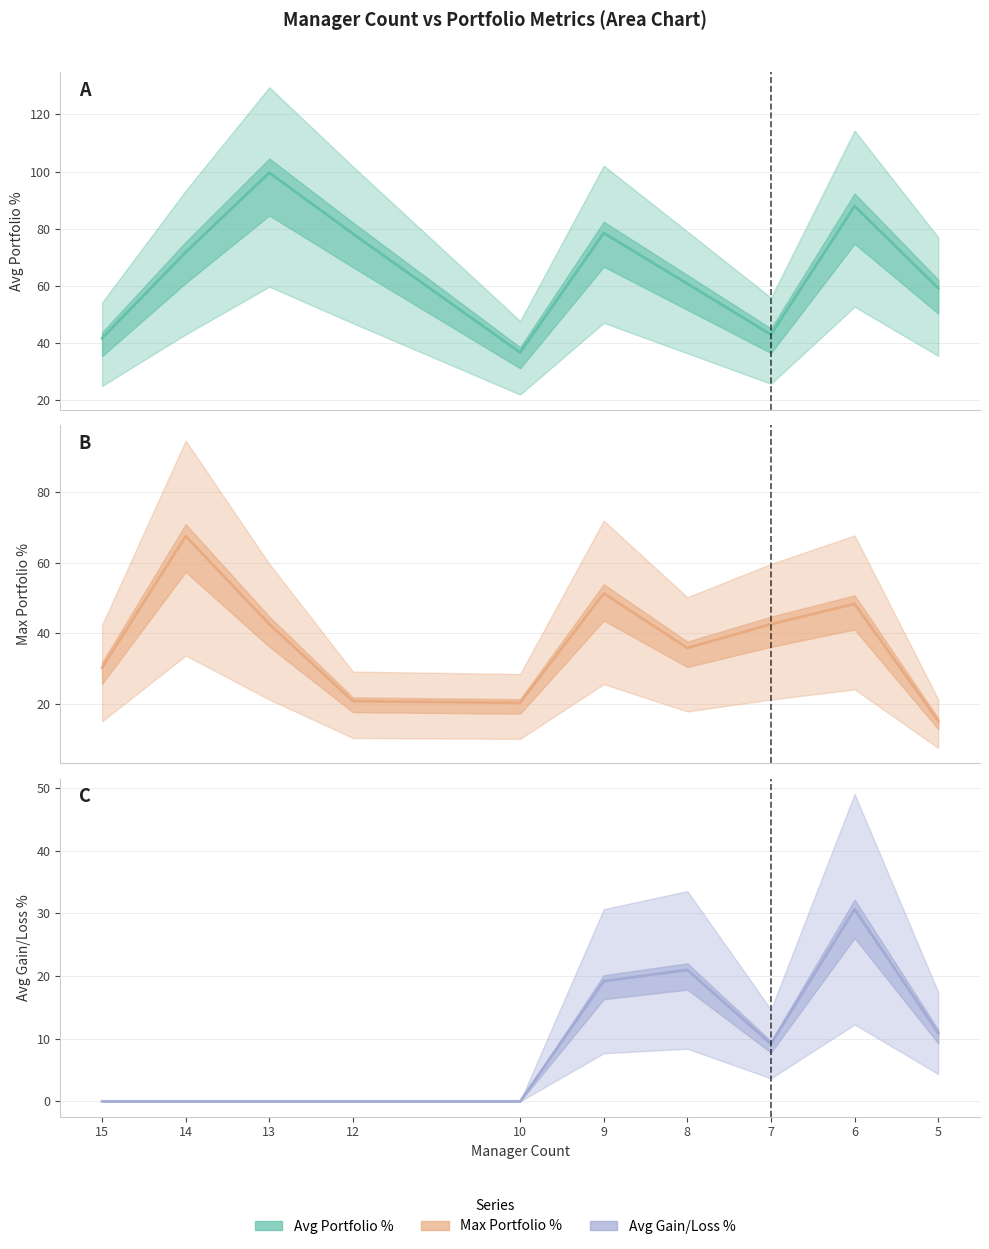

Where is the first local maximum for max_portfolio_pct_line?

14